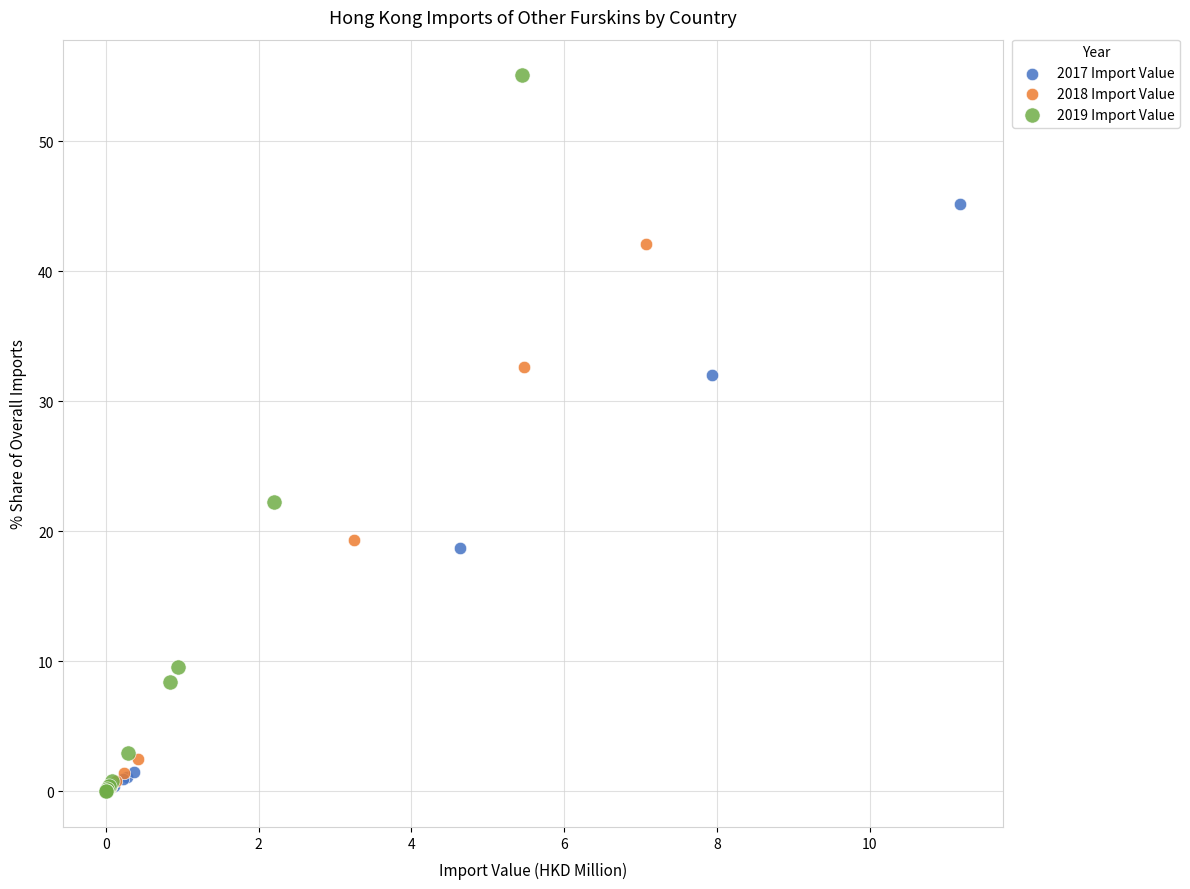

Which series contains the highest Y value?

2019 Import Value